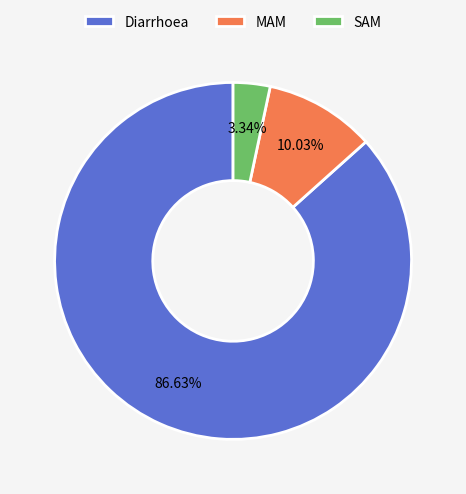

Which category has the biggest portion of the pie?

Diarrhoea